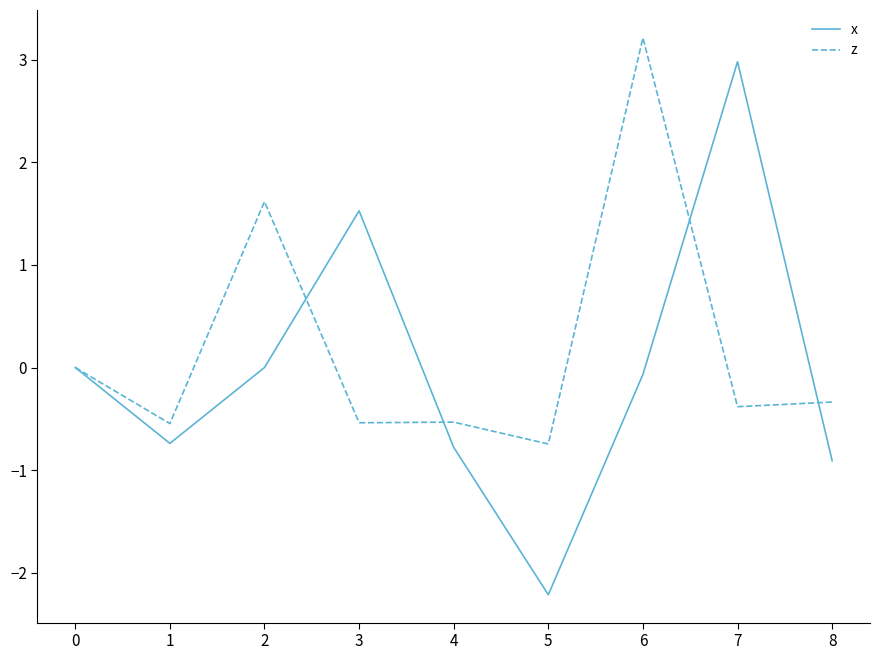

Rank the series at 6 from highest to lowest value.

z, x